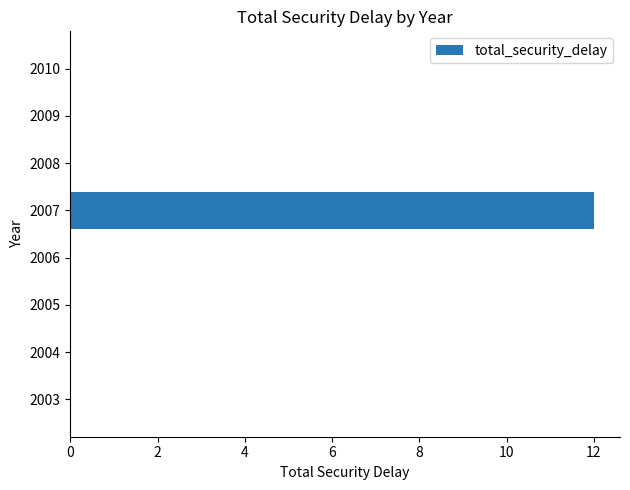

What is the average value?

2